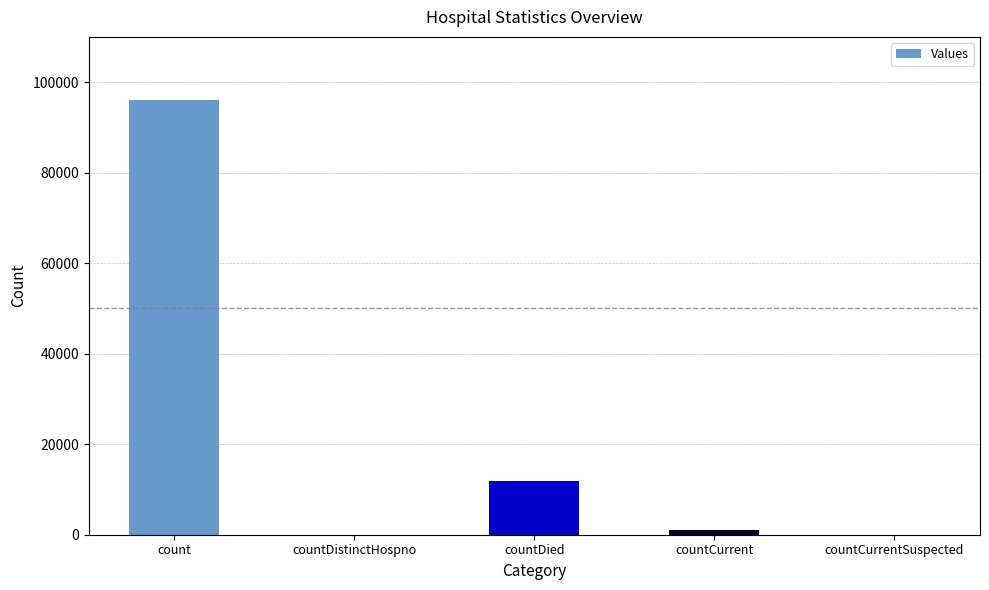

What is the maximum value shown in the chart?

96099